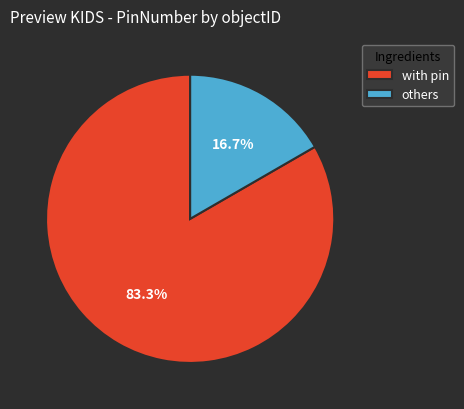

What portion of the pie excludes others?

83.3%